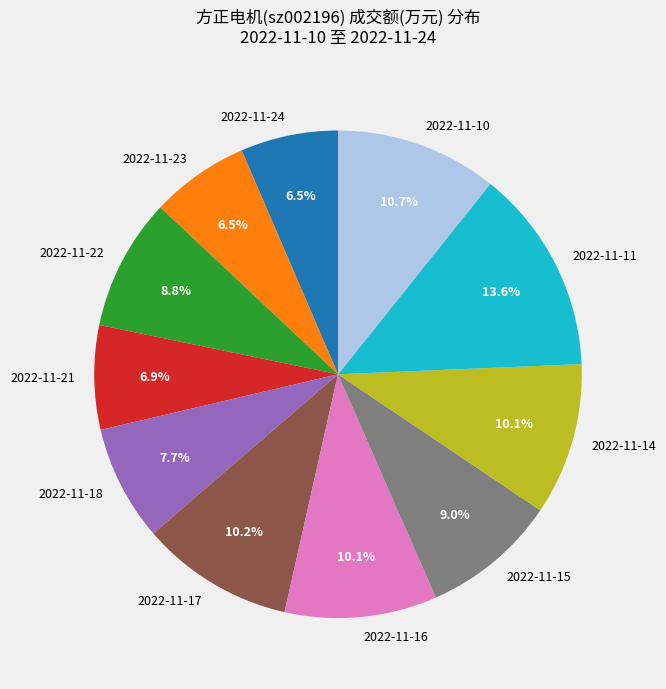

What percentage is NOT represented by 2022-11-14?

89.9%